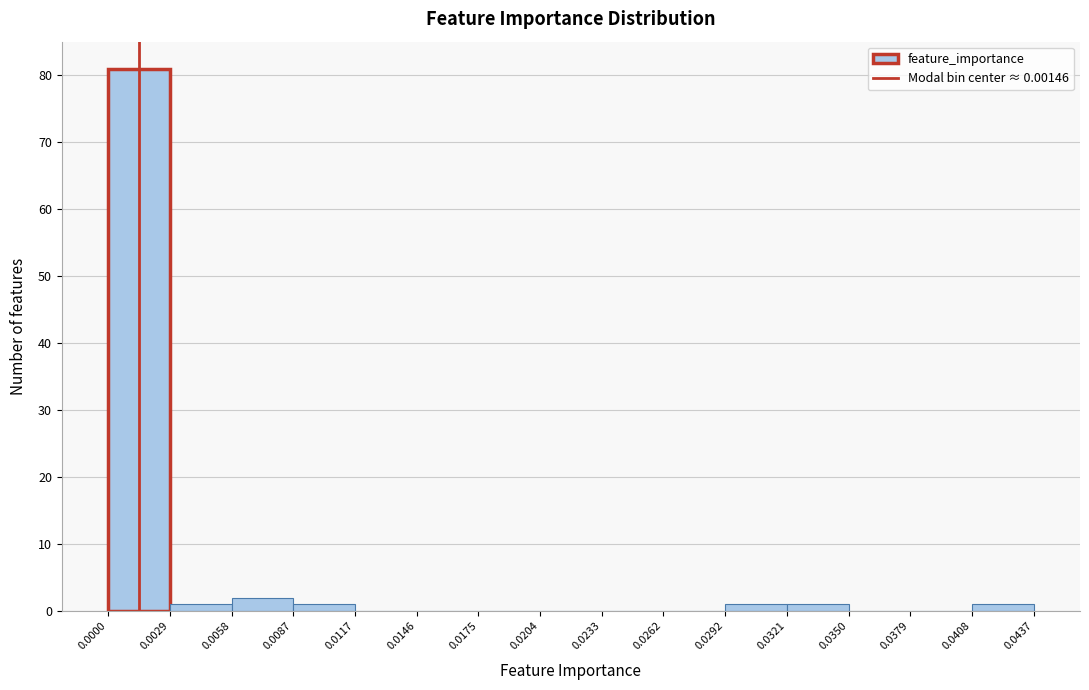

What is the height of the bar covering 0.0087 to 0.0117 on the x-axis? The values are not printed on the chart, so give them approximately, as read against the axis.

1